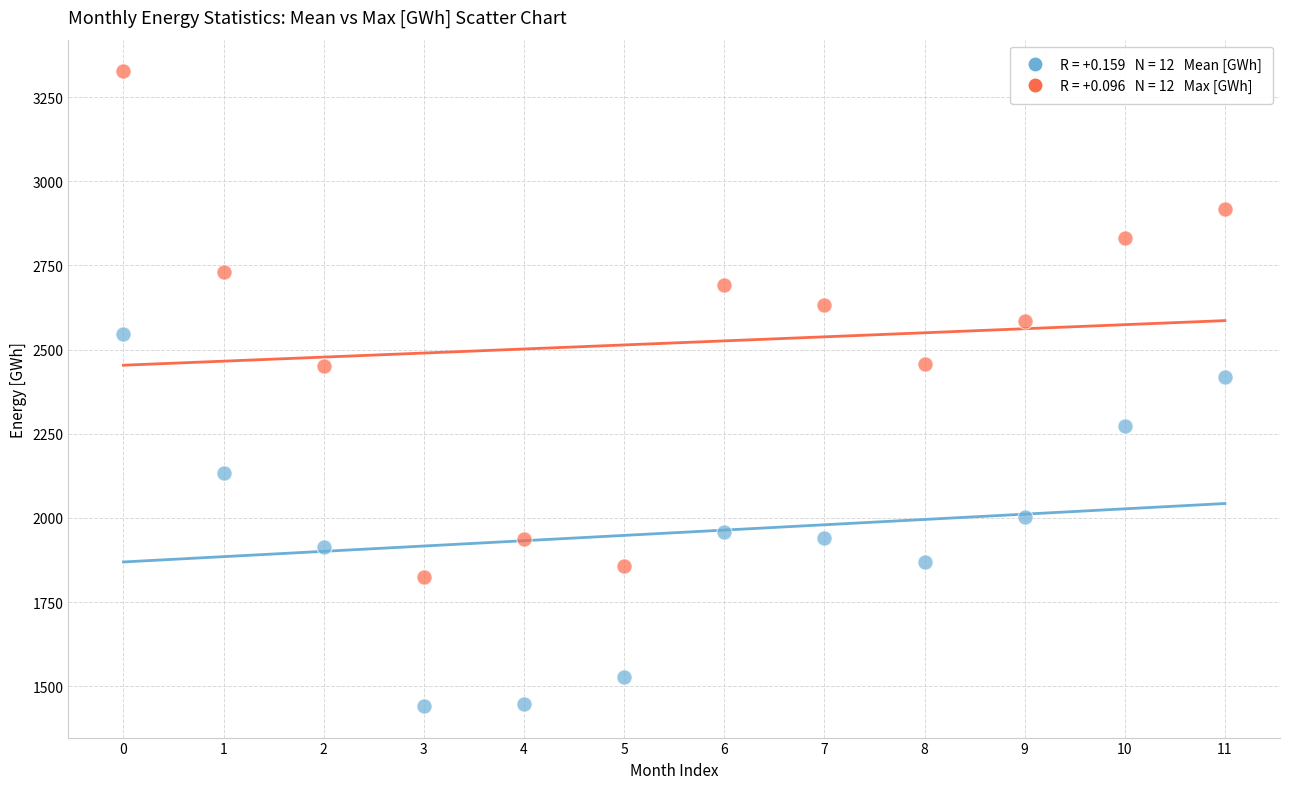

Across all data points, what is the range of Y values (max minus min)?

1884.3